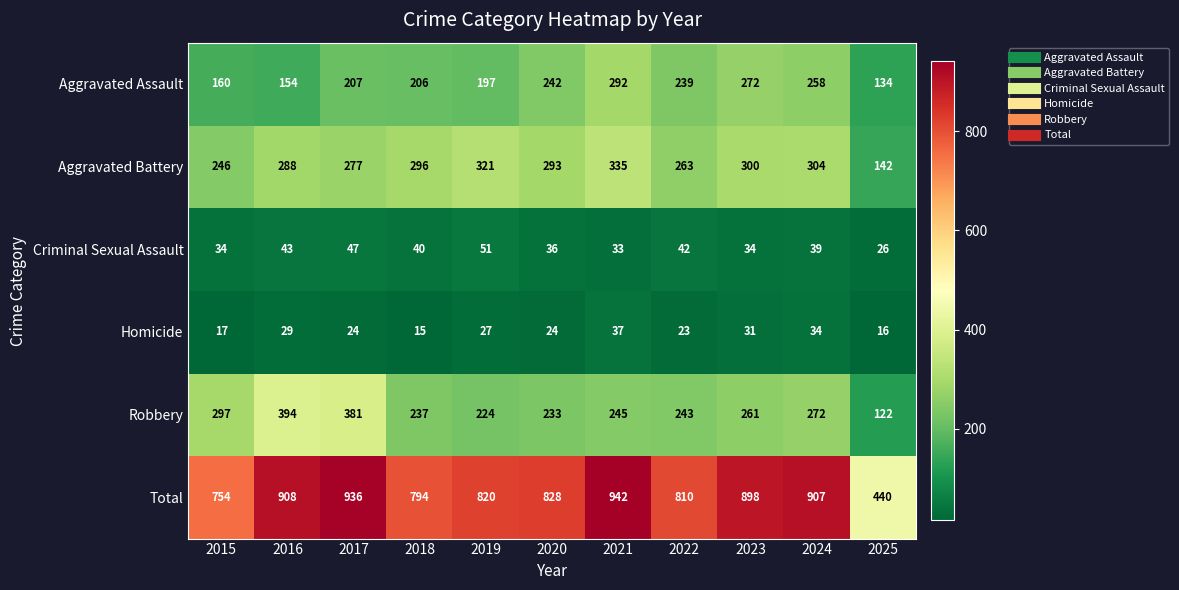

What is the difference between the second highest and second lowest values in the Total series?

182